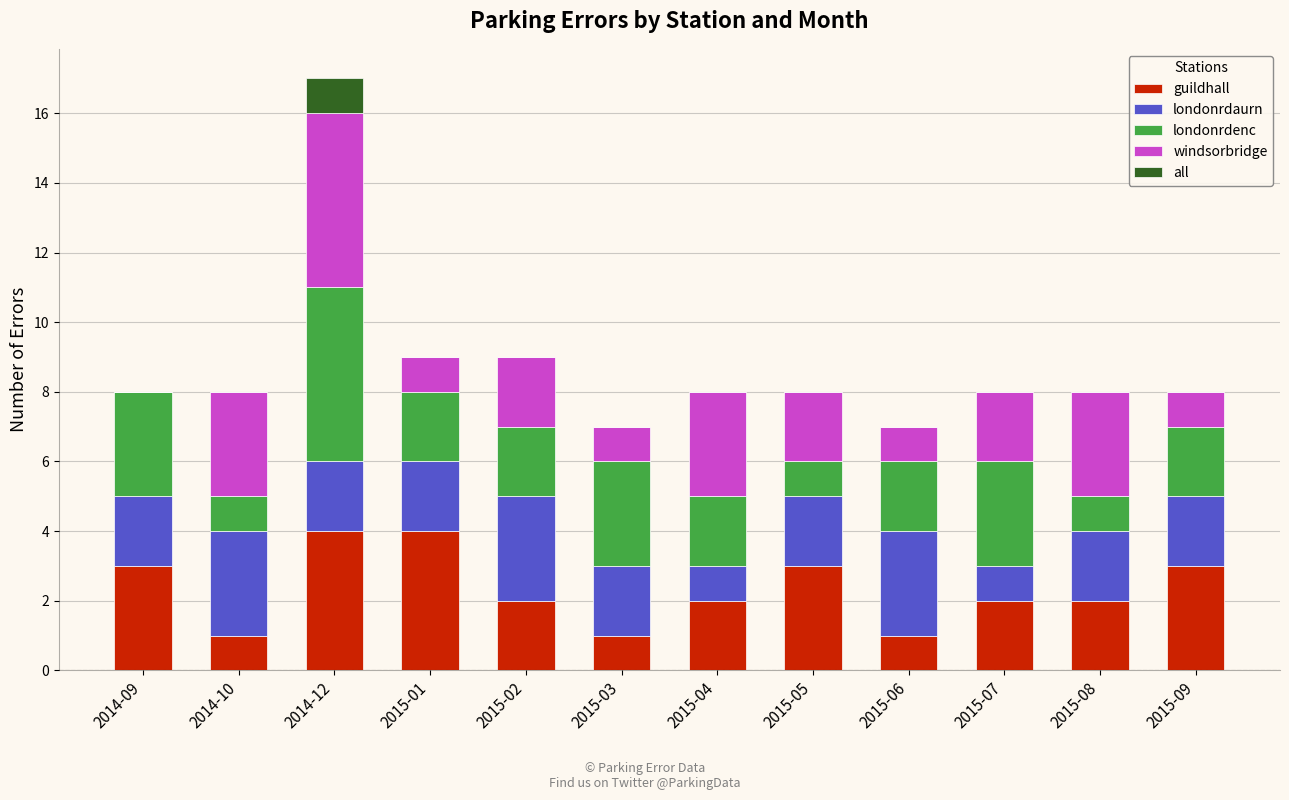

What is the total value across all series at 2014-09?

8